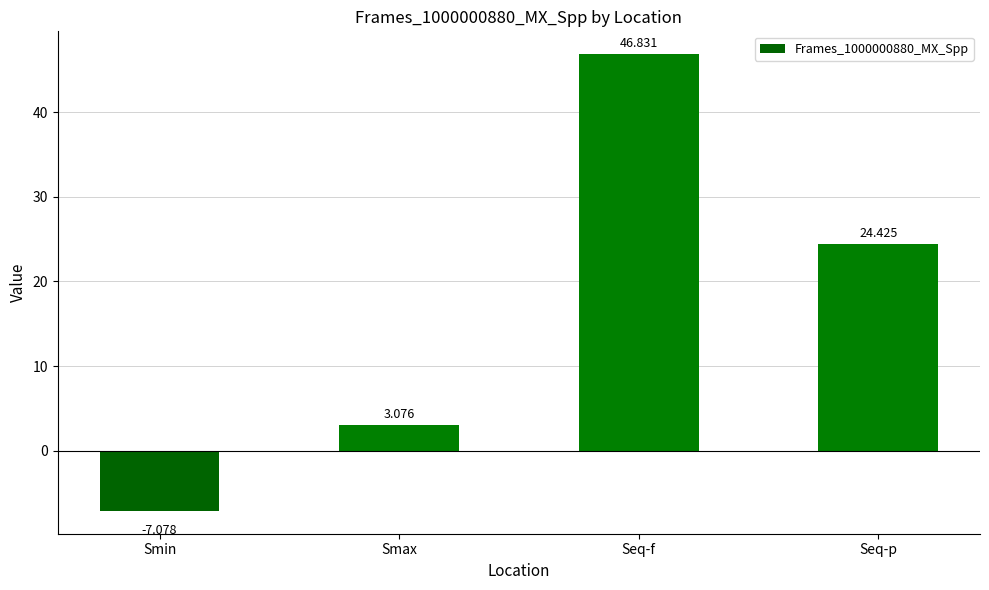

What is the difference between the values at Seq-f and Seq-p?

22.4